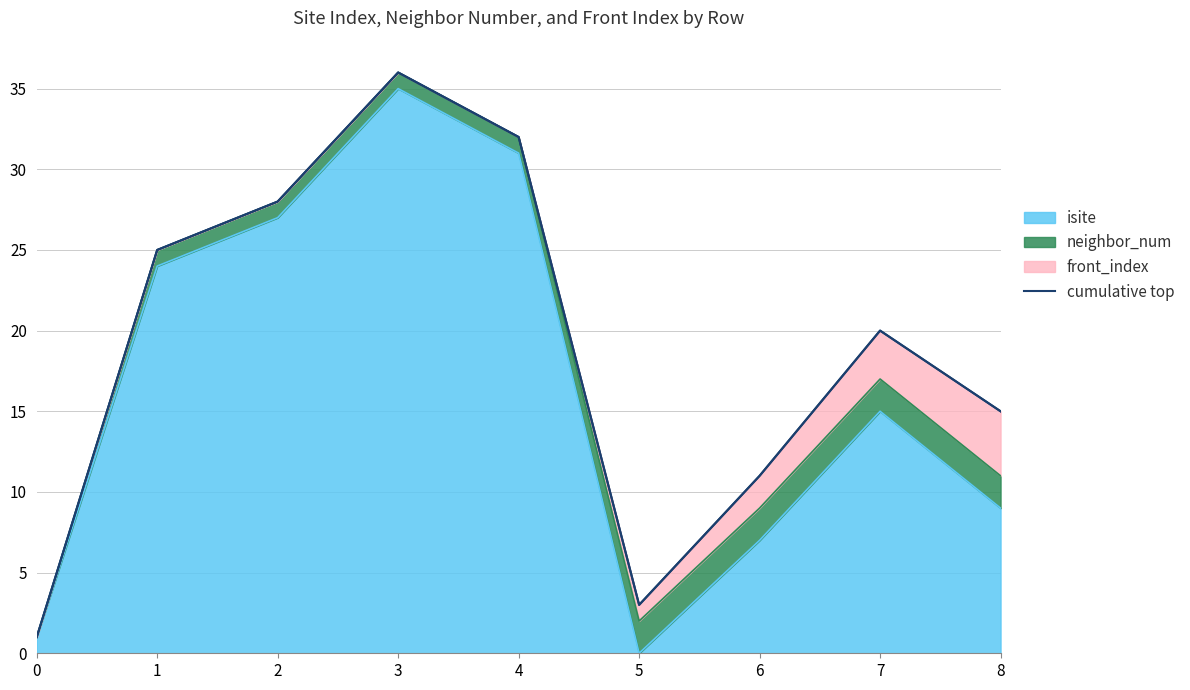

What is the ratio of the value at 6 to the value at 1?

0.4